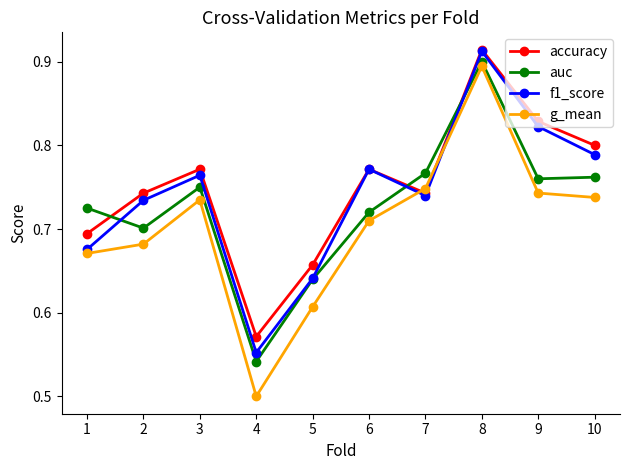

What is the difference between the maximum and minimum values in the accuracy series?

0.3